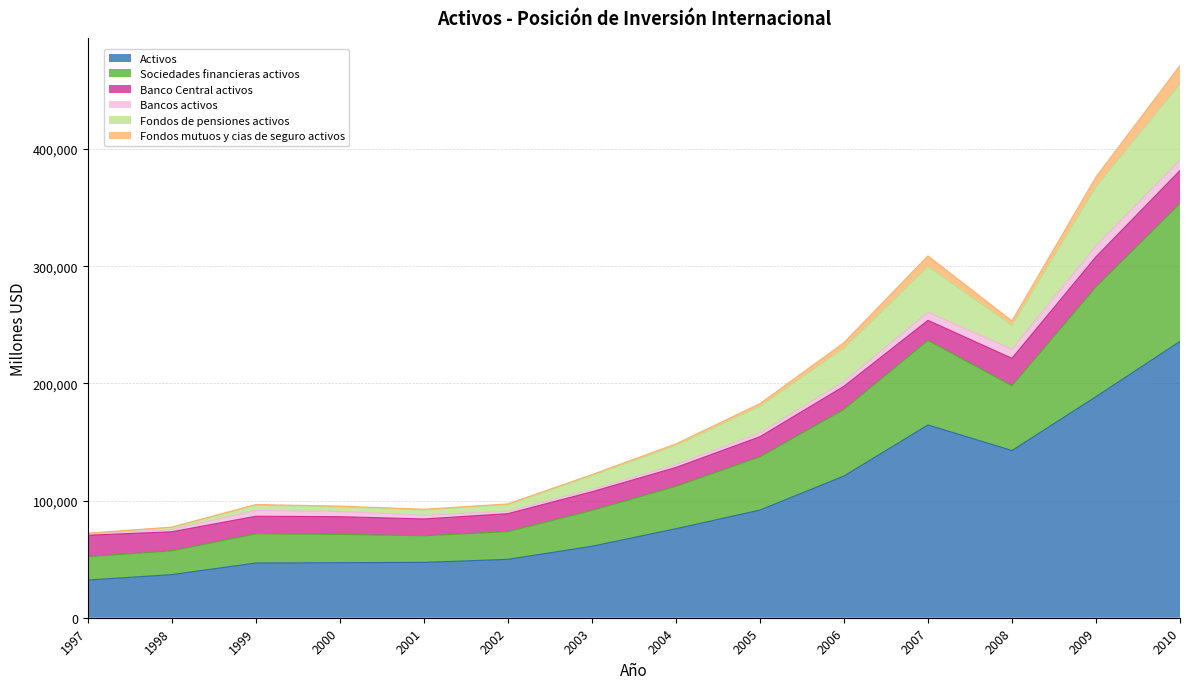

At which category is the sum across all series the highest?

2010